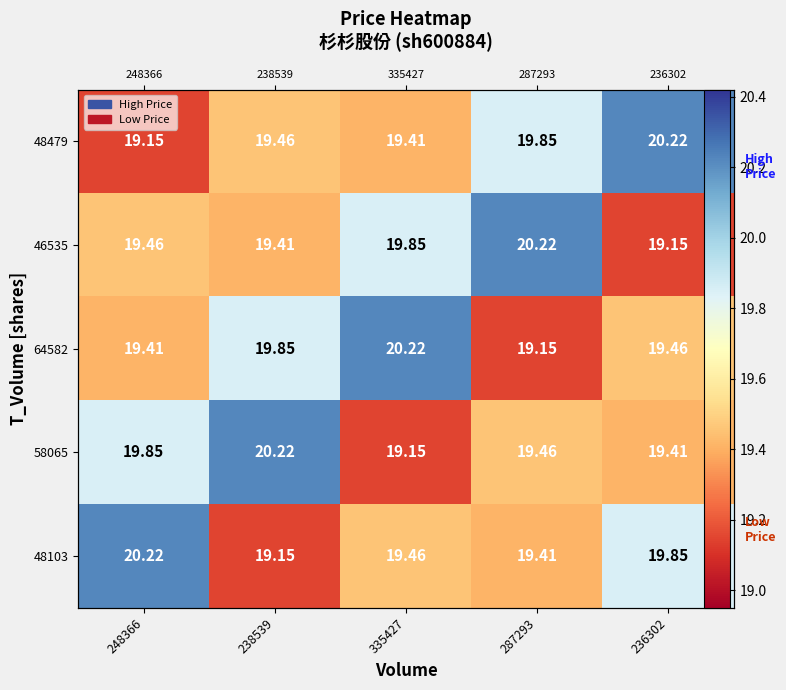

Which series has the largest range (max minus min)?

48479